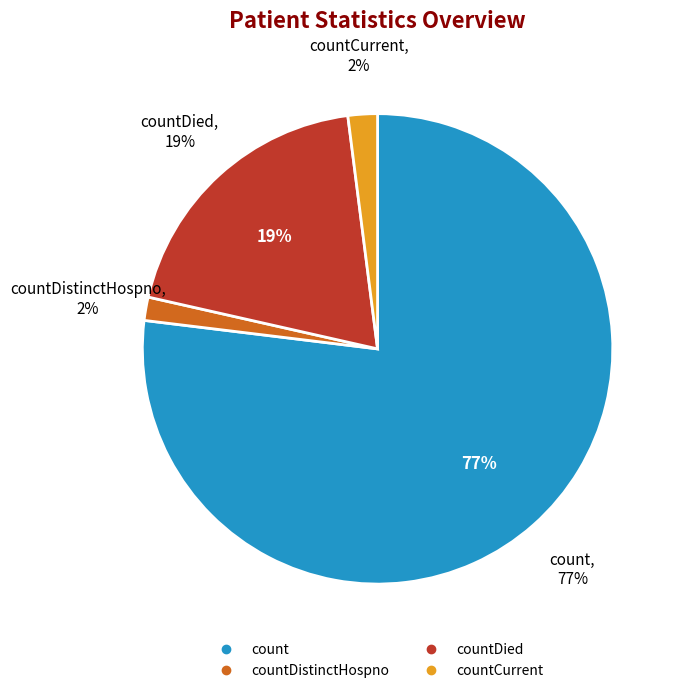

To the nearest percent, what percentage of the pie is countDistinctHospno?

2%